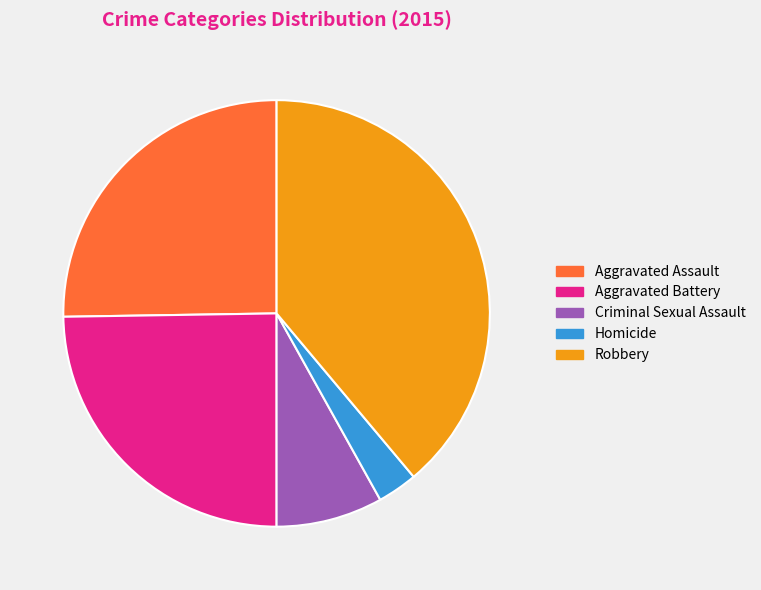

Do Aggravated Assault and Robbery together represent more than half of the pie?

Yes